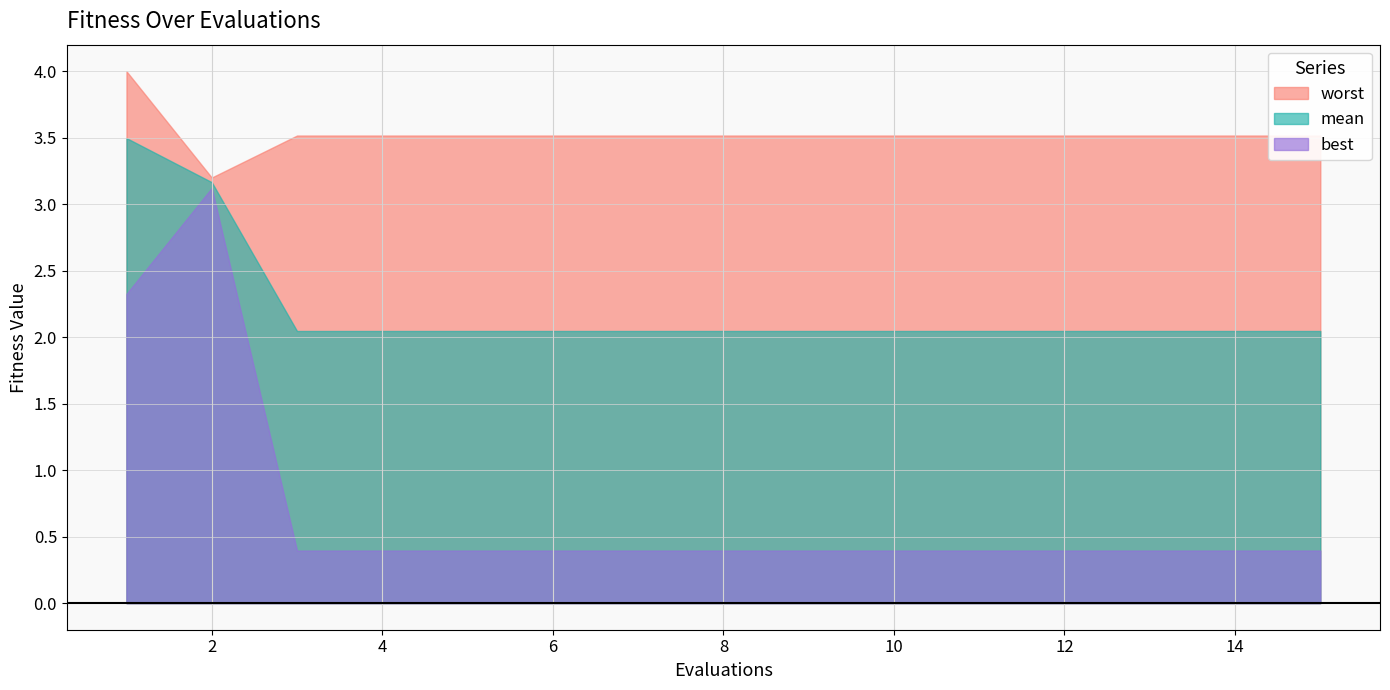

Reading right to left, extract all data points from this chart.

mean: 15=2.0	14=2.0	13=2.0	12=2.0	11=2.0	10=2.0	9=2.0	8=2.0	7=2.0	6=2.0	5=2.0	4=2.0	3=2.0	2=3.2	1=3.5
best: 15=0.4	14=0.4	13=0.4	12=0.4	11=0.4	10=0.4	9=0.4	8=0.4	7=0.4	6=0.4	5=0.4	4=0.4	3=0.4	2=3.1	1=2.3
worst: 15=3.5	14=3.5	13=3.5	12=3.5	11=3.5	10=3.5	9=3.5	8=3.5	7=3.5	6=3.5	5=3.5	4=3.5	3=3.5	2=3.2	1=4.0